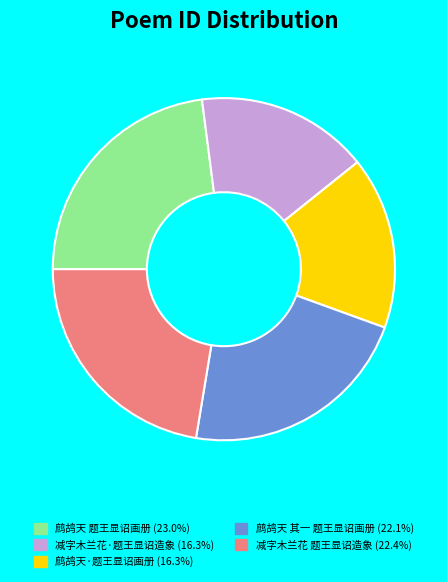

Is there a majority slice in this chart?

No